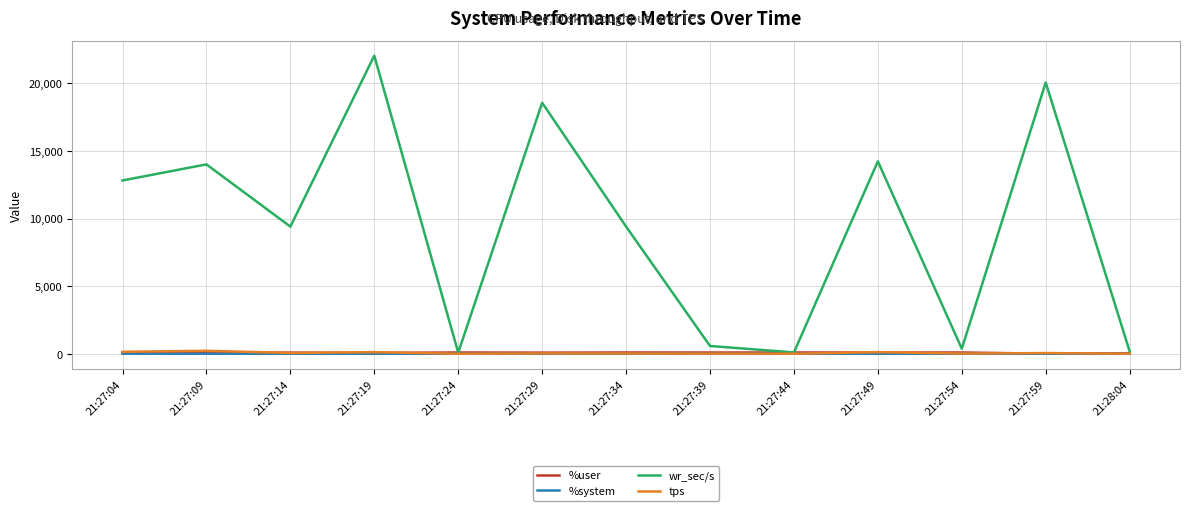

What is the difference between the %user values at 21:27:09 and 21:27:39?

11.9